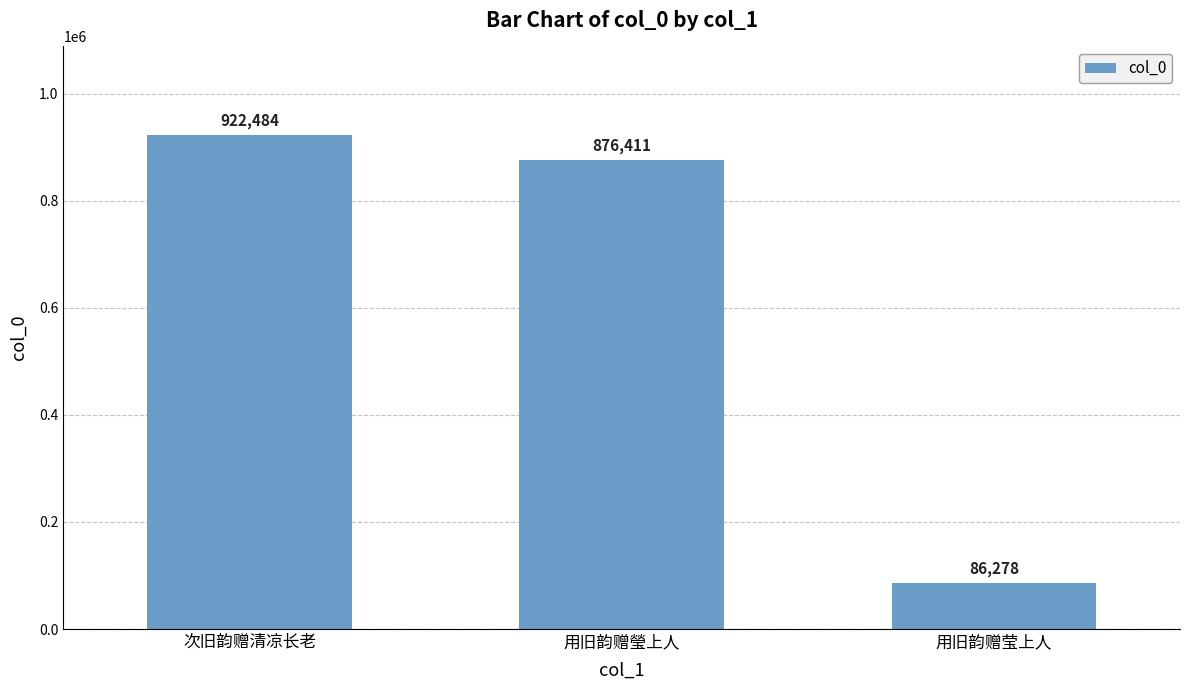

Reading left to right, list all the values displayed in this chart.

922484	876411	86278